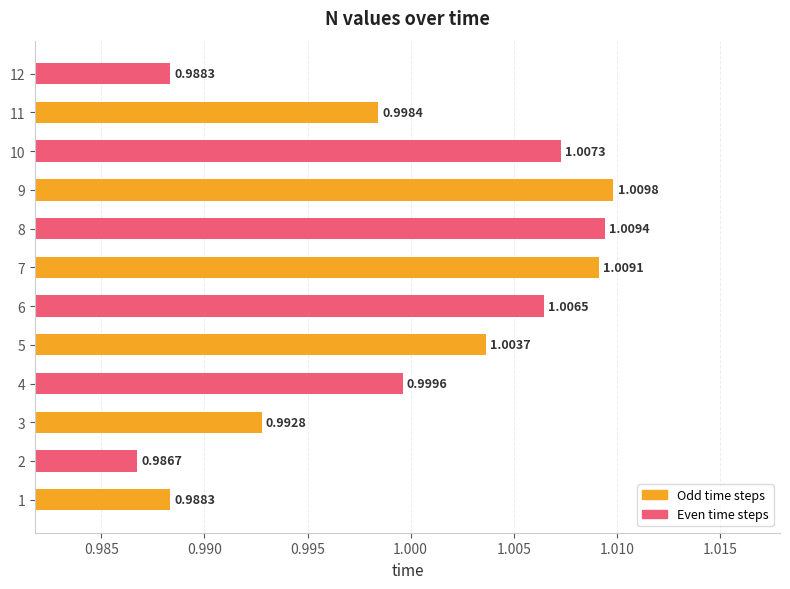

Are the bars horizontal?

Yes